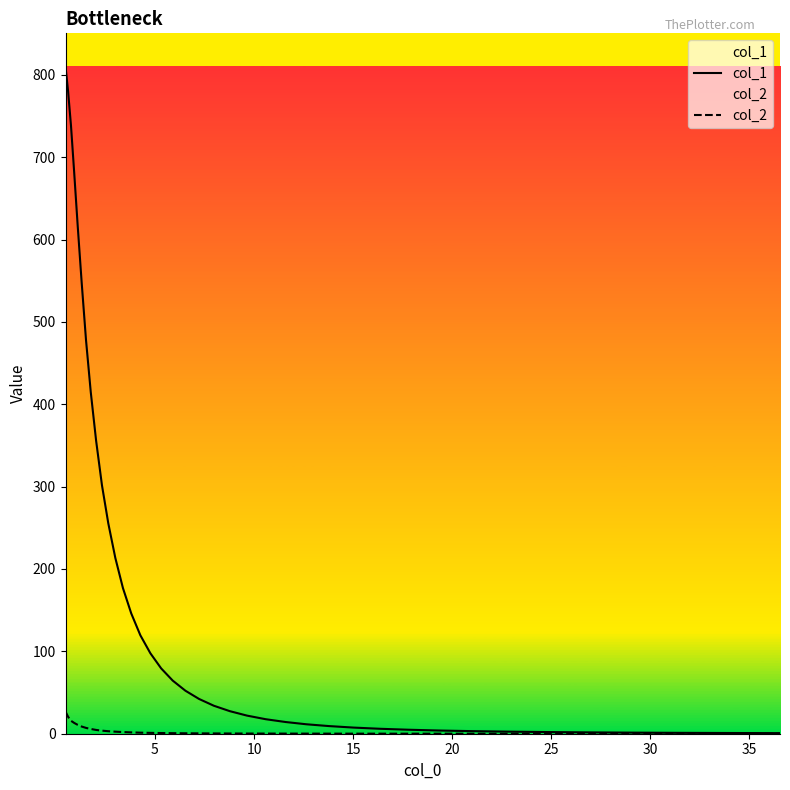

What is the difference between the maximum and minimum values in the col_1 series?

809.1